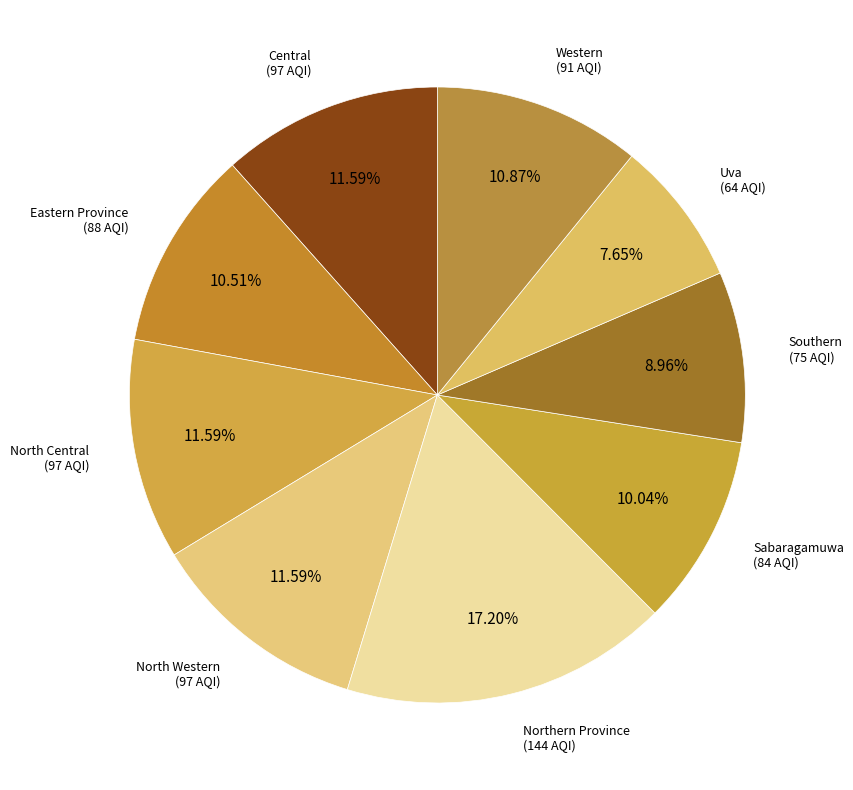

Which slice is the smallest?

Uva